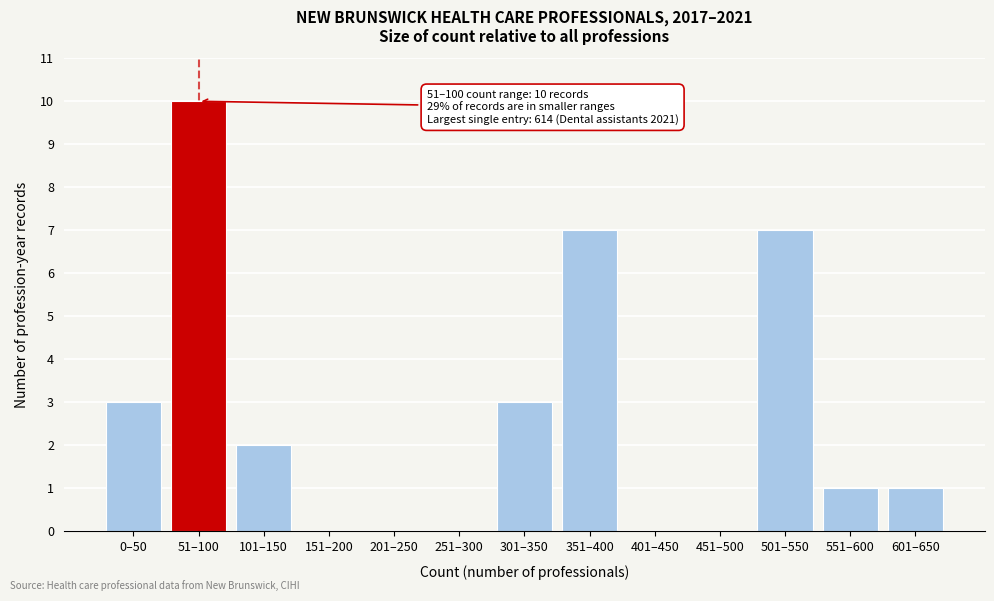

Reading right to left, transcribe all the data shown in this chart.

601–650=1	551–600=1	501–550=7	451–500=0	401–450=0	351–400=7	301–350=3	251–300=0	201–250=0	151–200=0	101–150=2	51–100=10	0–50=3